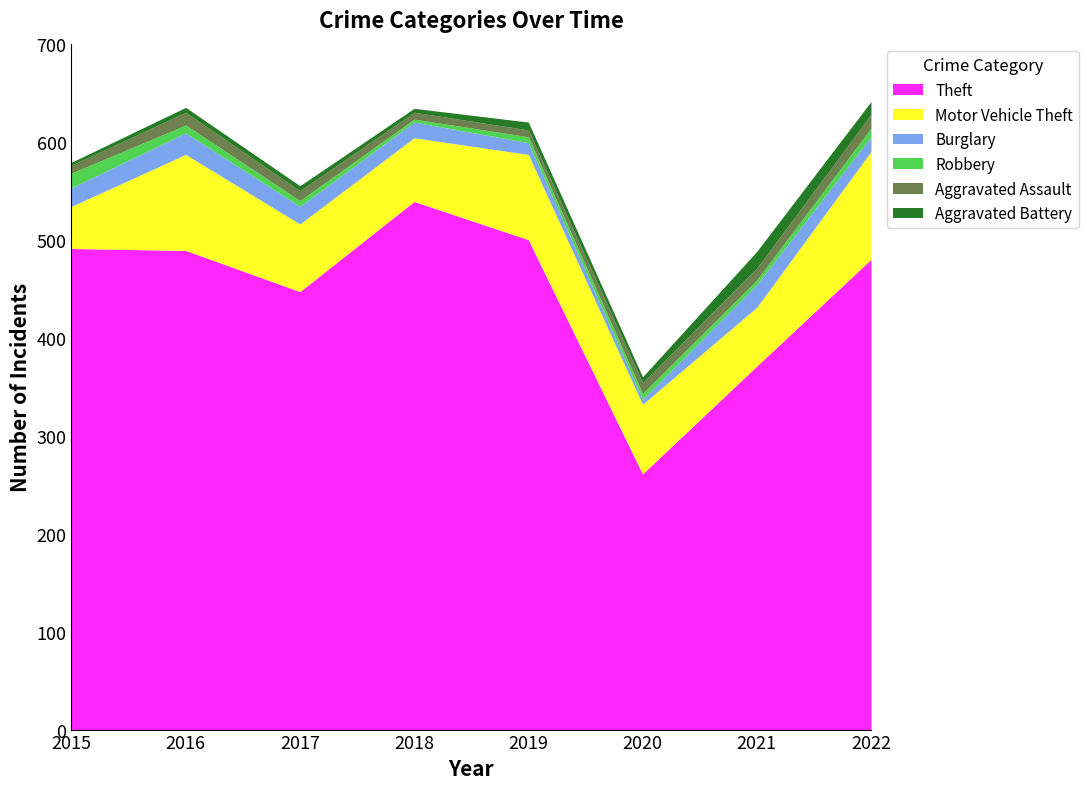

What is the greatest value displayed?

539